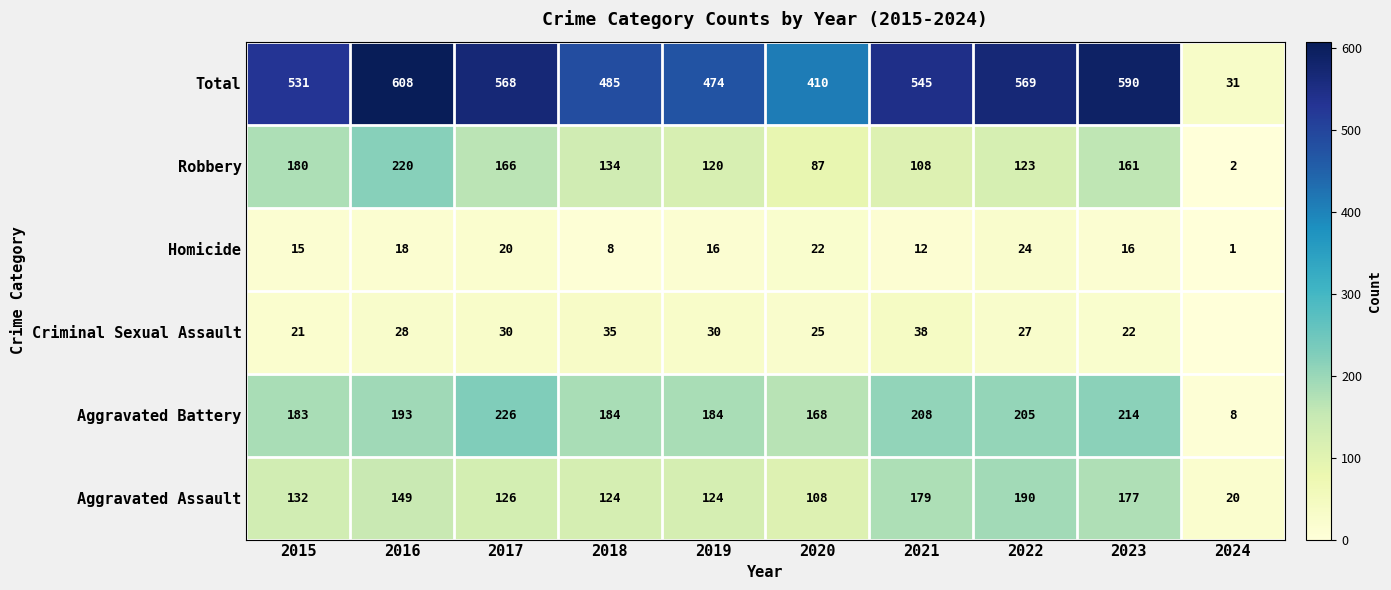

Rank the series at 2021 from highest to lowest value.

Total, Aggravated Battery, Aggravated Assault, Robbery, Criminal Sexual Assault, Homicide